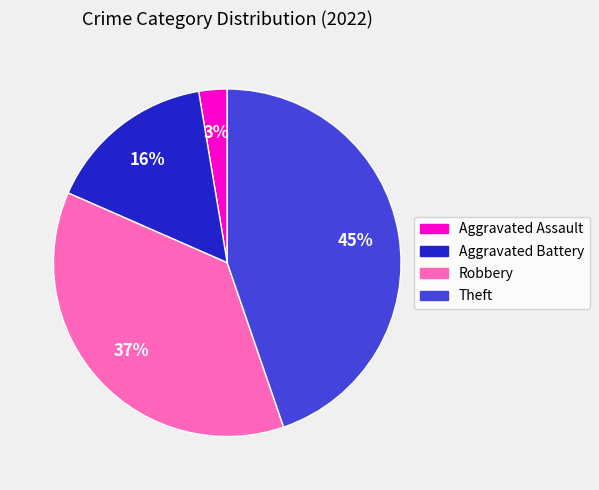

Is there a majority slice in this chart?

No